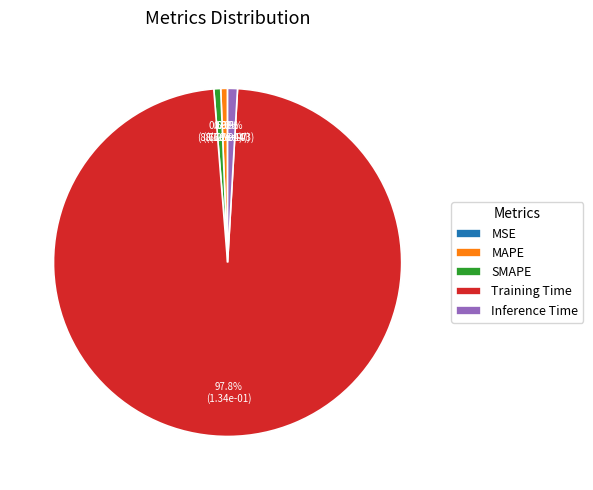

What percentage is NOT represented by SMAPE?

99.4%